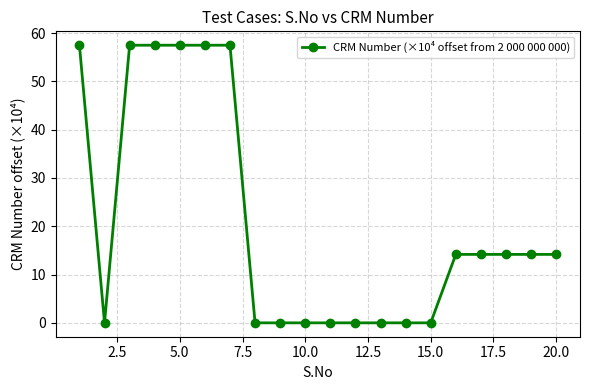

What is the average value?

20.8